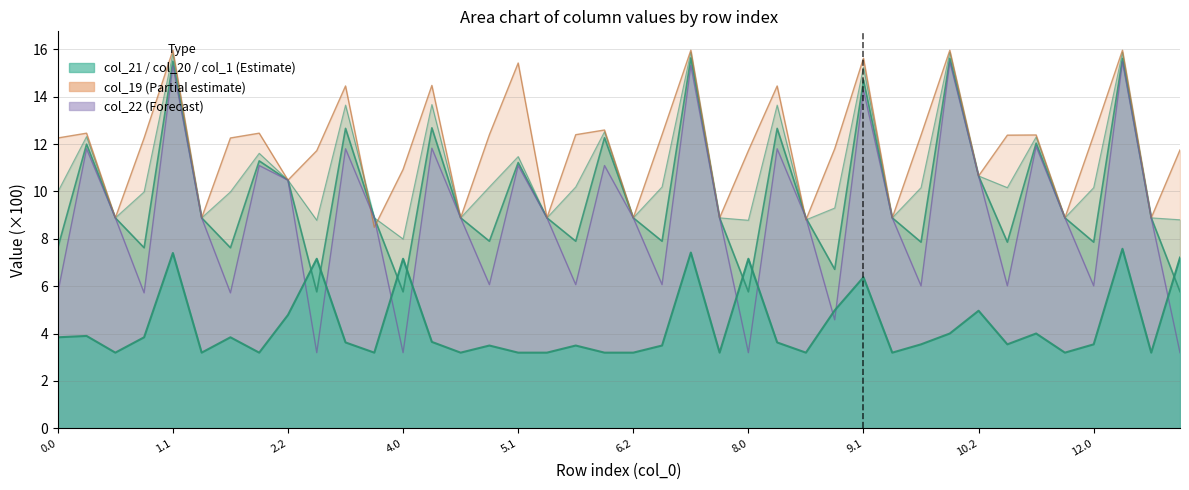

What are all the series names shown in the legend?

col_19, col_20, col_21, col_22, col_1